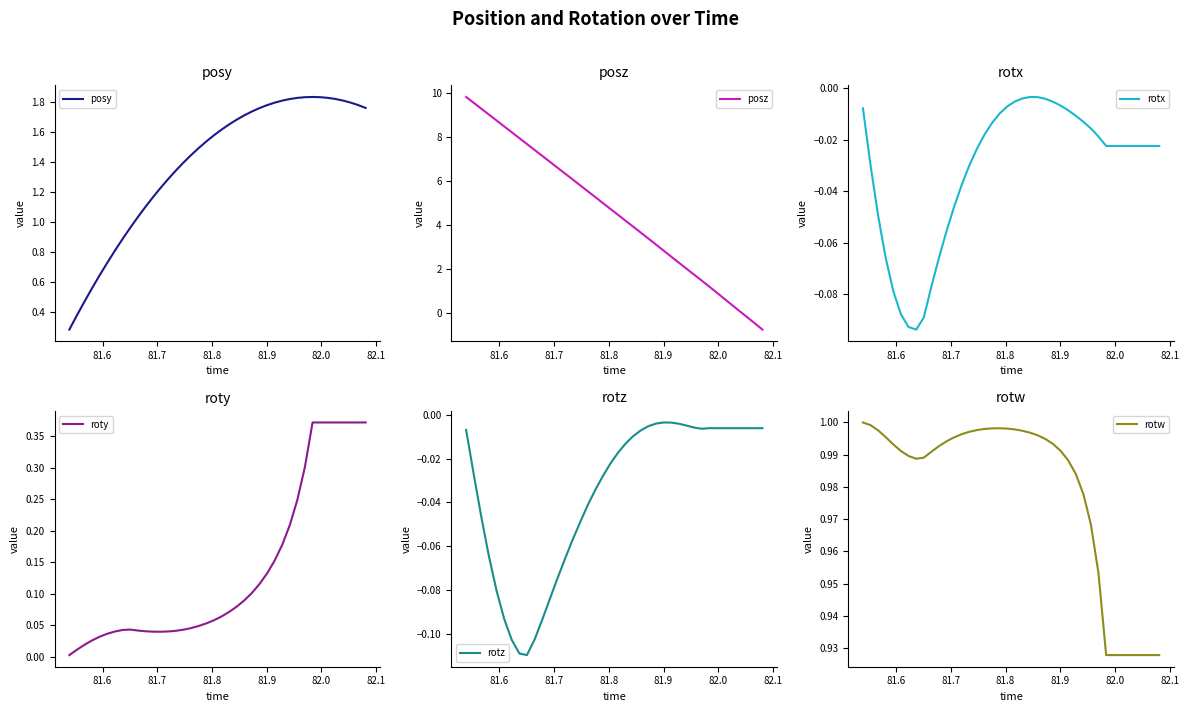

True or false: posz has more than 0 points higher than both neighbors.

False